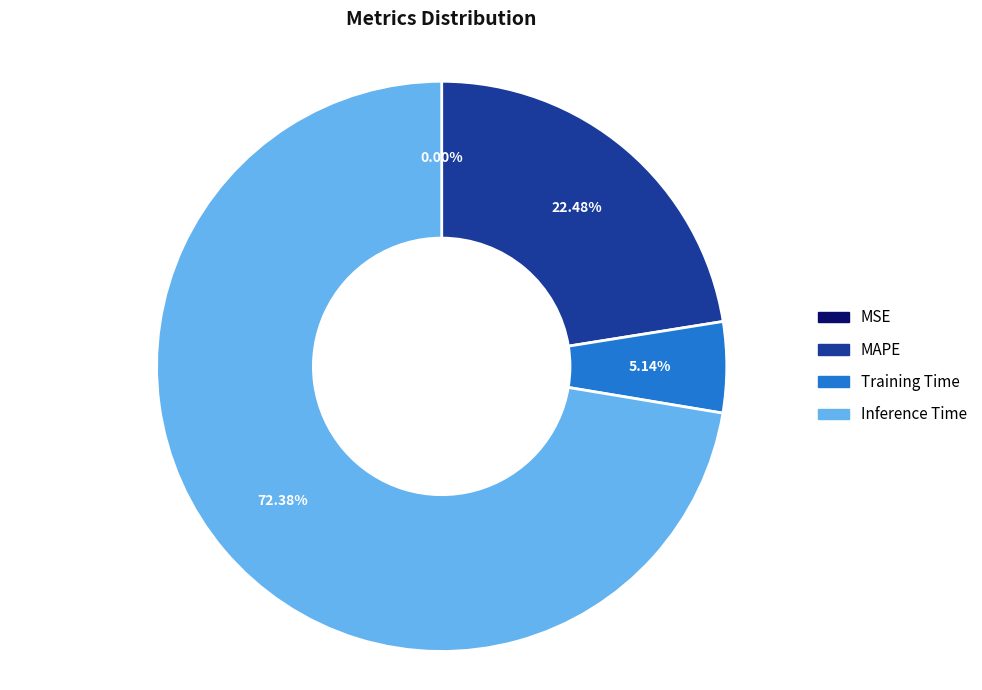

What is the largest slice in the pie chart?

Inference Time